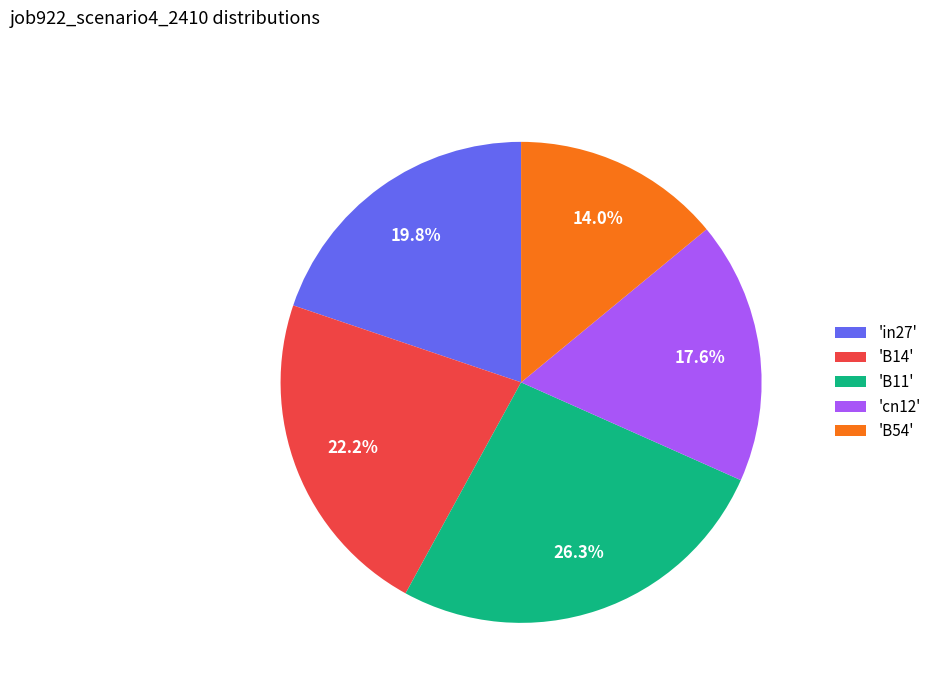

How many slices are in this pie chart?

5